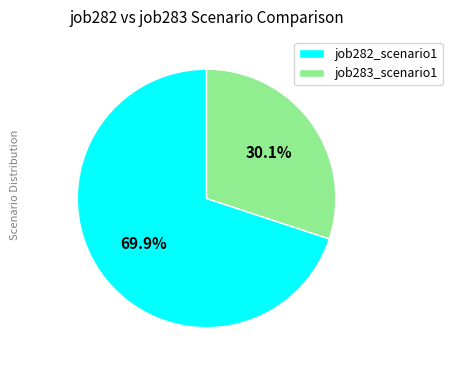

Which slice represents more than half of the pie?

job282_scenario1